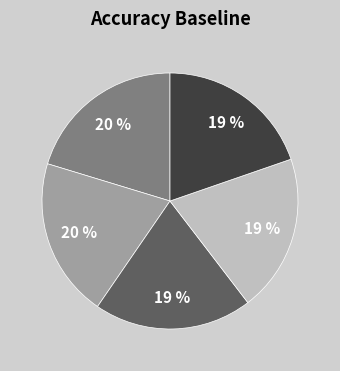

How many segments does this pie chart have?

5